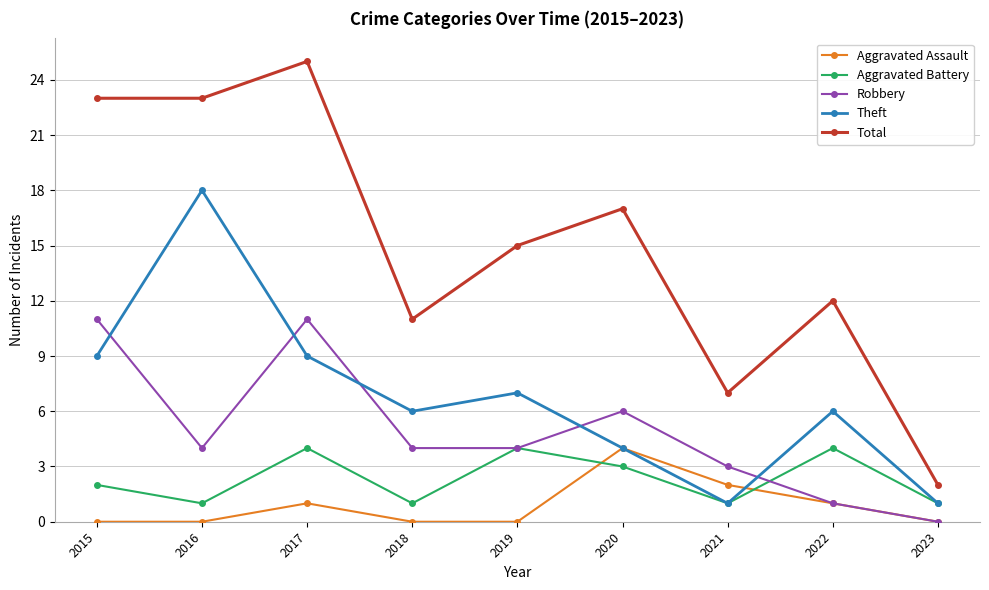

Reading left to right, what are all the values shown in this chart?

Aggravated Assault: 2015=0	2016=0	2017=1	2018=0	2019=0	2020=4	2021=2	2022=1	2023=0
Aggravated Battery: 2015=2	2016=1	2017=4	2018=1	2019=4	2020=3	2021=1	2022=4	2023=1
Robbery: 2015=11	2016=4	2017=11	2018=4	2019=4	2020=6	2021=3	2022=1	2023=0
Theft: 2015=9	2016=18	2017=9	2018=6	2019=7	2020=4	2021=1	2022=6	2023=1
Total: 2015=23	2016=23	2017=25	2018=11	2019=15	2020=17	2021=7	2022=12	2023=2